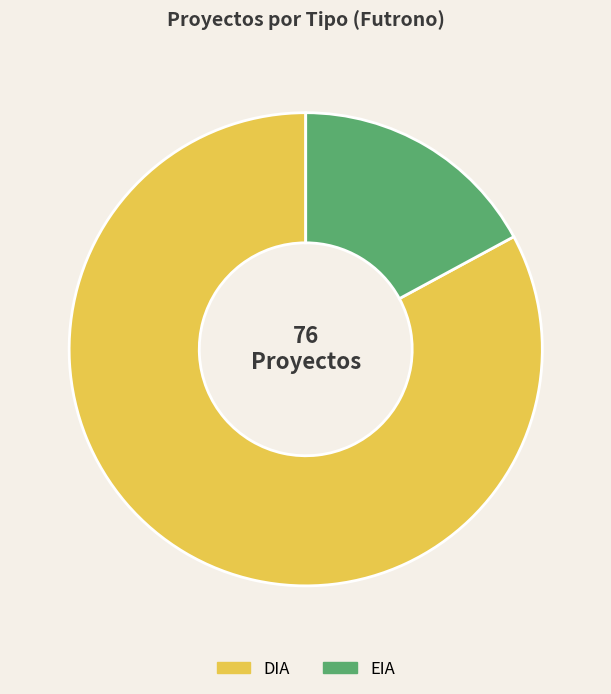

How many segments does this pie chart have?

2